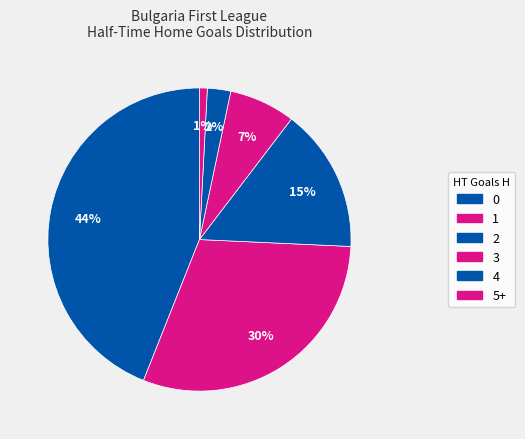

Count the number of slices in the pie.

6